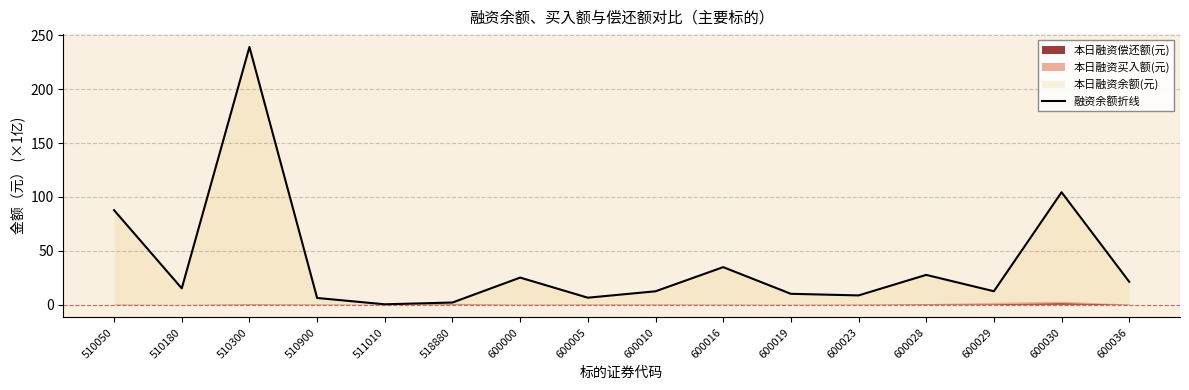

True or false: there are more than 2 points higher than both neighbors.

True